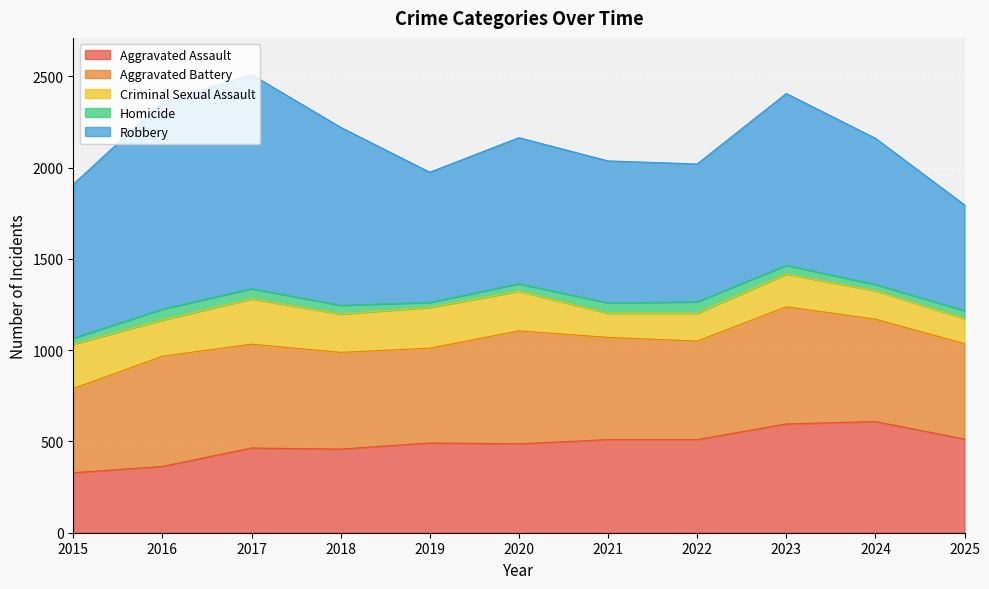

Which series has the largest total across all categories?

Robbery